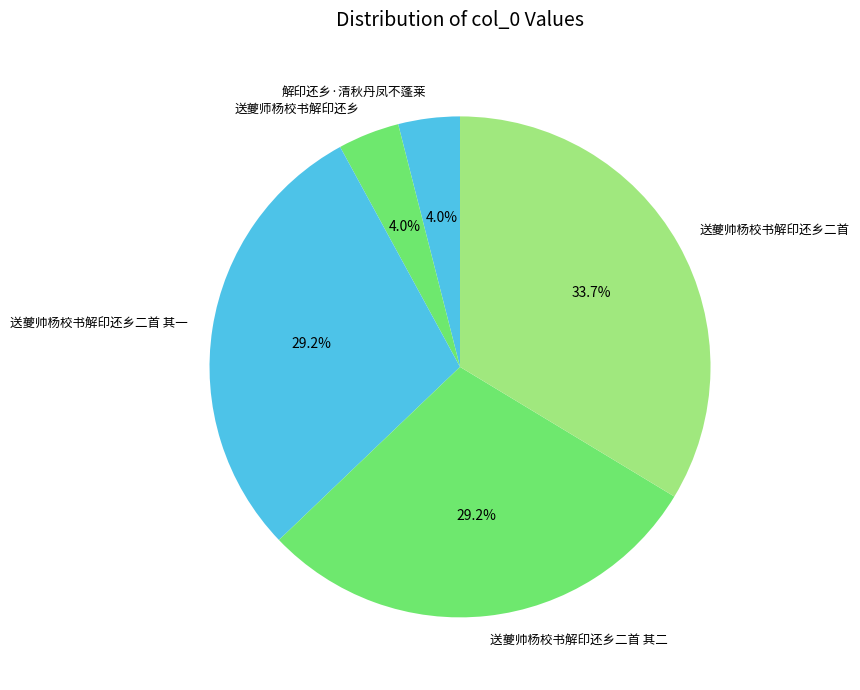

Between 送夔帅杨校书解印还乡二首 其二 and 解印还乡·清秋丹凤不蓬莱, which is larger?

送夔帅杨校书解印还乡二首 其二